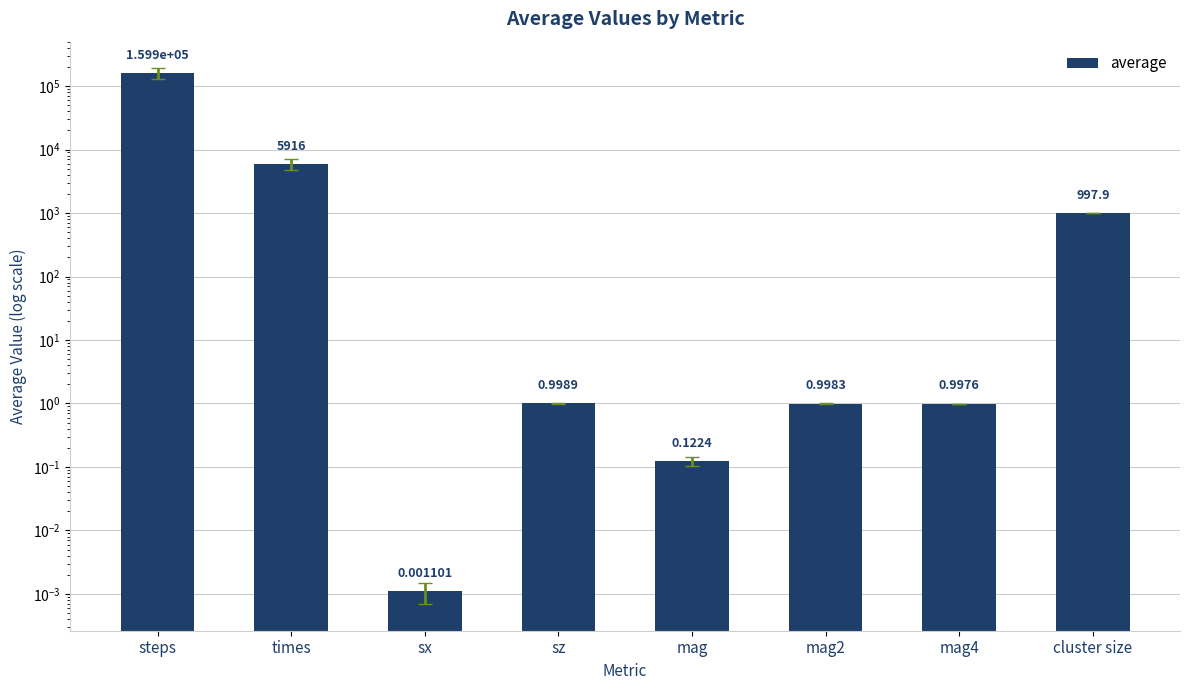

Reading left to right, extract all data points from this chart.

159922.0	5916.3	0.0	1.0	0.1	1.0	1.0	997.9